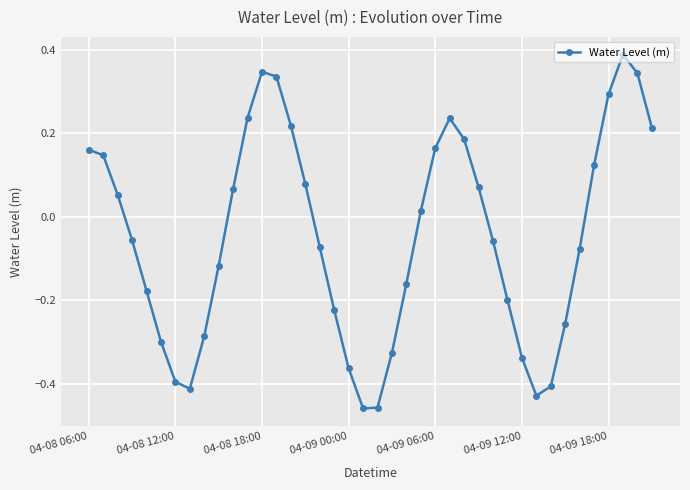

True or false: the data has more than 1 interior local peaks.

True